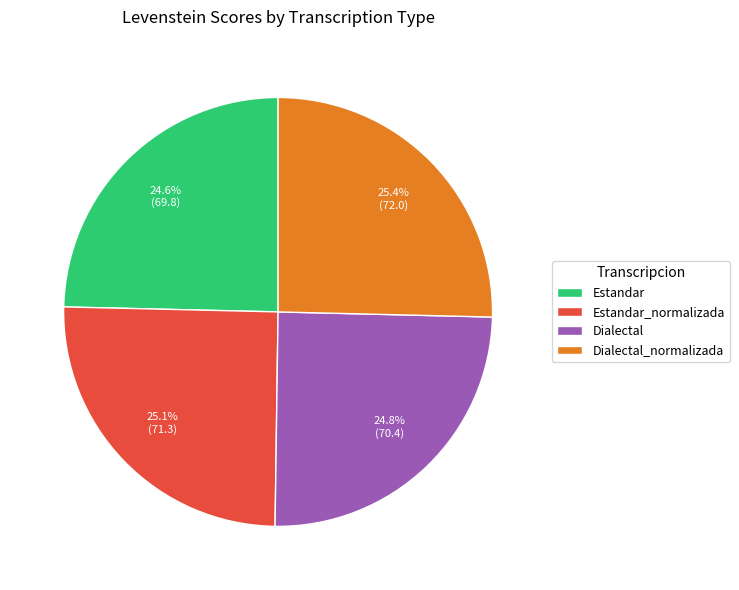

What is the ratio of the value at Dialectal_normalizada to the value at Dialectal?

1.0